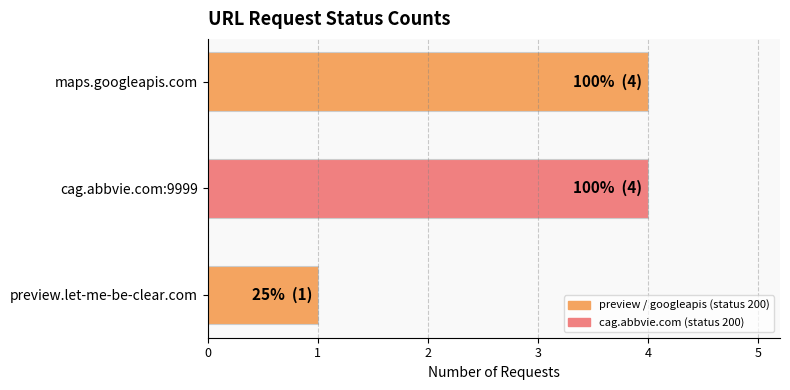

What is the change in value from preview.let-me-be-clear.com to cag.abbvie.com:9999?

+3